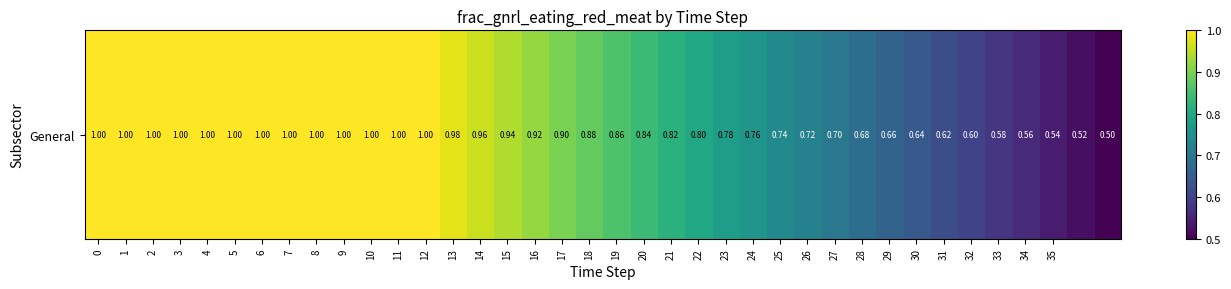

What is the average value?

0.8